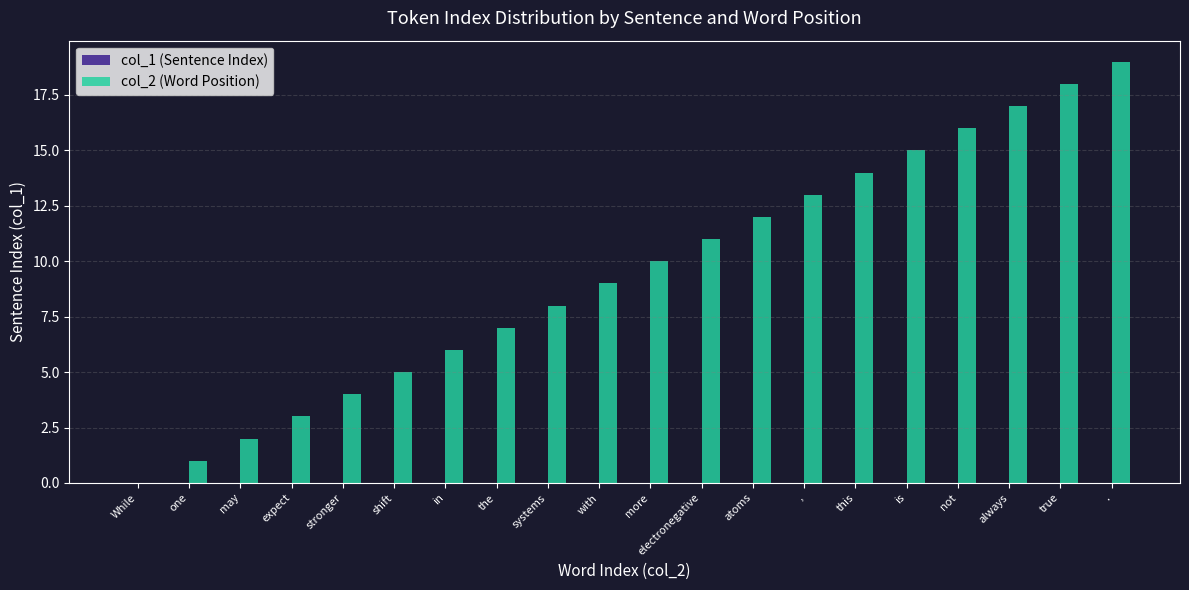

How many values are above zero?

19